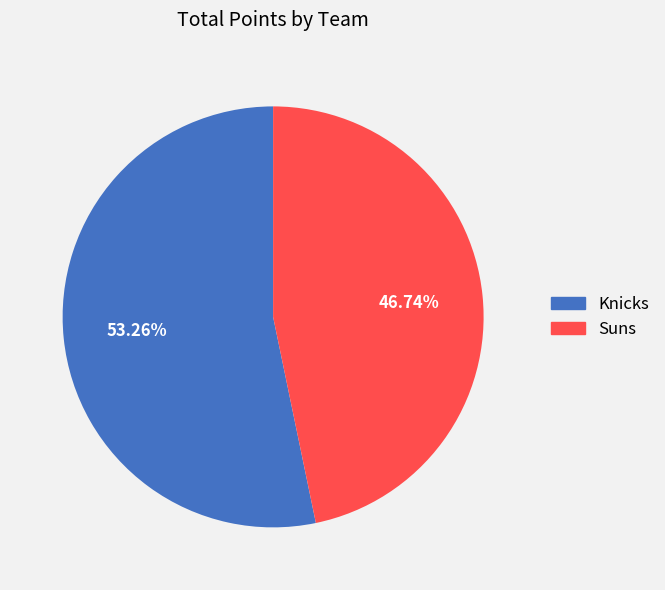

How many slices are in this pie chart?

2